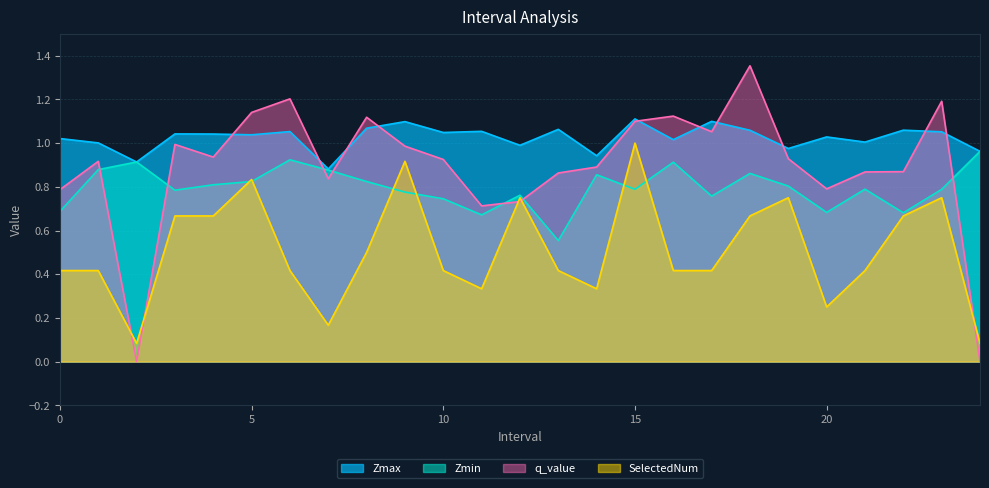

Reading left to right, what are all the values shown in this chart?

Zmax: 1.0	1.0	0.9	1.0	1.0	1.0	1.1	0.9	1.1	1.1	1.0	1.1	1.0	1.1	0.9	1.1	1.0	1.1	1.1	1.0	1.0	1.0	1.1	1.1	1.0
Zmin: 0.7	0.9	0.9	0.8	0.8	0.8	0.9	0.9	0.8	0.8	0.7	0.7	0.8	0.6	0.9	0.8	0.9	0.8	0.9	0.8	0.7	0.8	0.7	0.8	1.0
q_value: 0.8	0.9	-0.0	1.0	0.9	1.1	1.2	0.8	1.1	1.0	0.9	0.7	0.7	0.9	0.9	1.1	1.1	1.1	1.4	0.9	0.8	0.9	0.9	1.2	-0.0
SelectedNum: 0.4	0.4	0.1	0.7	0.7	0.8	0.4	0.2	0.5	0.9	0.4	0.3	0.8	0.4	0.3	1.0	0.4	0.4	0.7	0.8	0.2	0.4	0.7	0.8	0.1